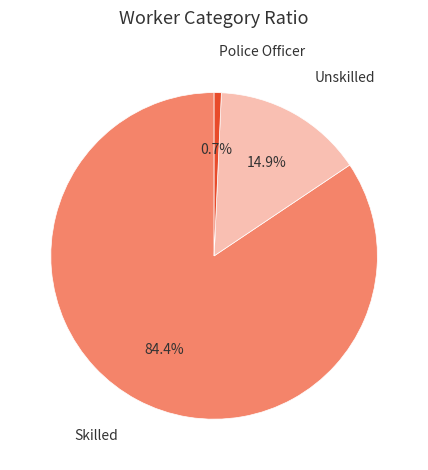

Count the number of slices in the pie.

3